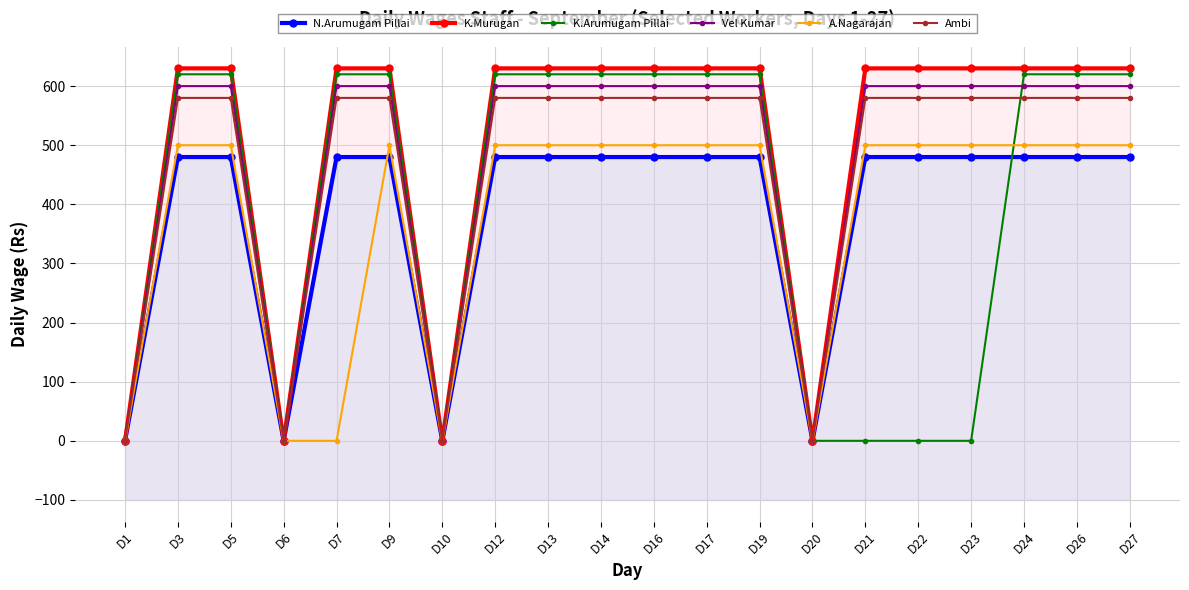

What is the maximum value for Ambi?

580